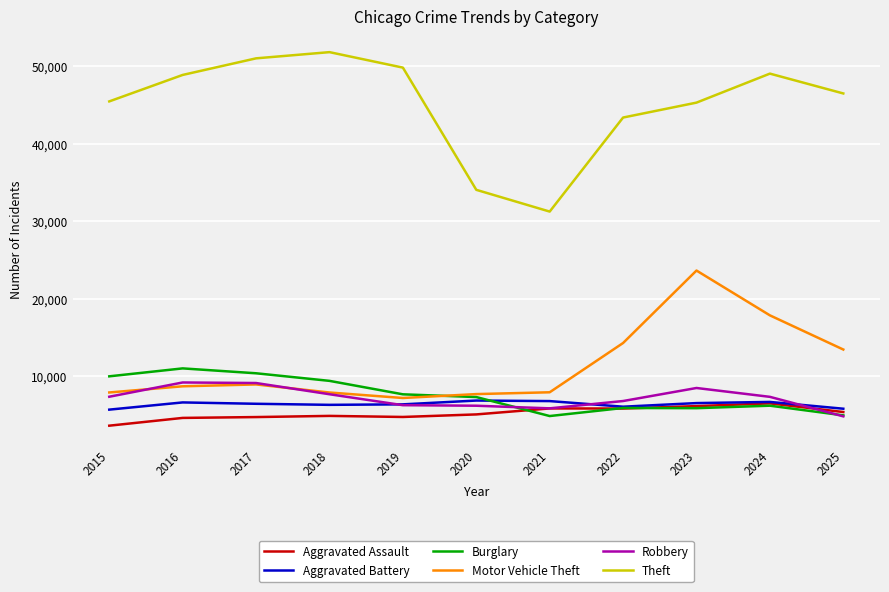

True or false: Theft and Motor Vehicle Theft intersect in this chart.

False